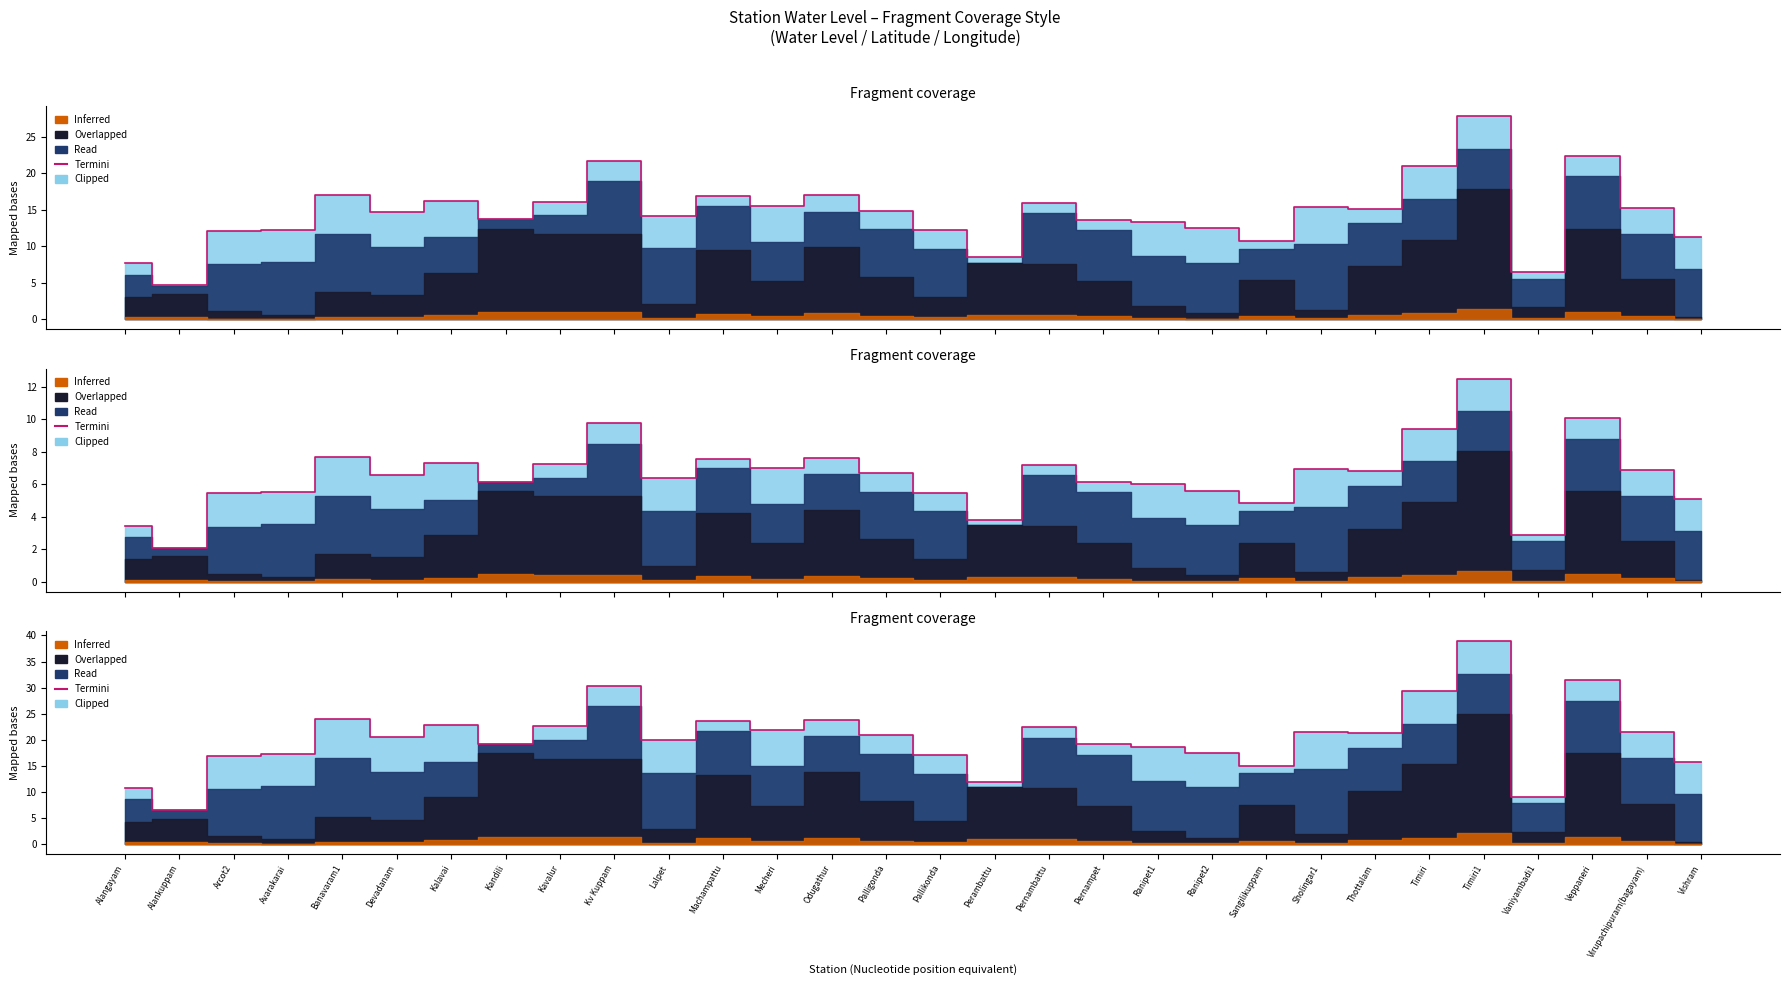

Reading left to right, list all the values displayed in this chart.

10.7	6.5	17.0	17.2	23.9	20.5	22.8	19.2	22.5	30.3	19.9	23.6	21.8	23.8	20.9	17.0	11.9	22.4	19.1	18.6	17.4	15.0	21.6	21.2	29.3	38.9	9.0	31.4	21.4	15.8